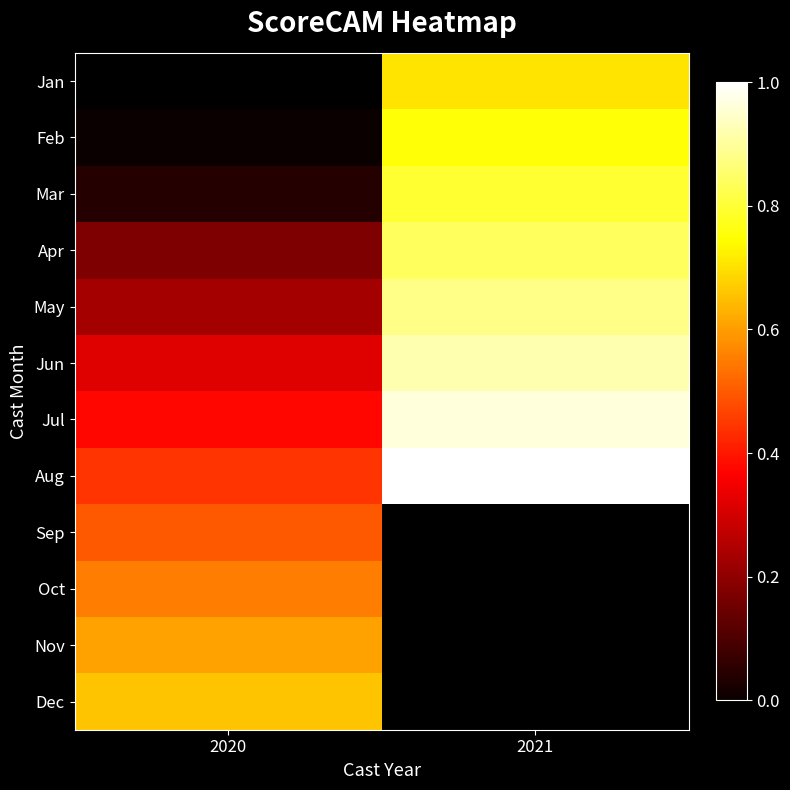

At 2021, list the series in order from largest to smallest.

Aug, Sep, Oct, Nov, Dec, Jul, Jun, May, Apr, Mar, Feb, Jan